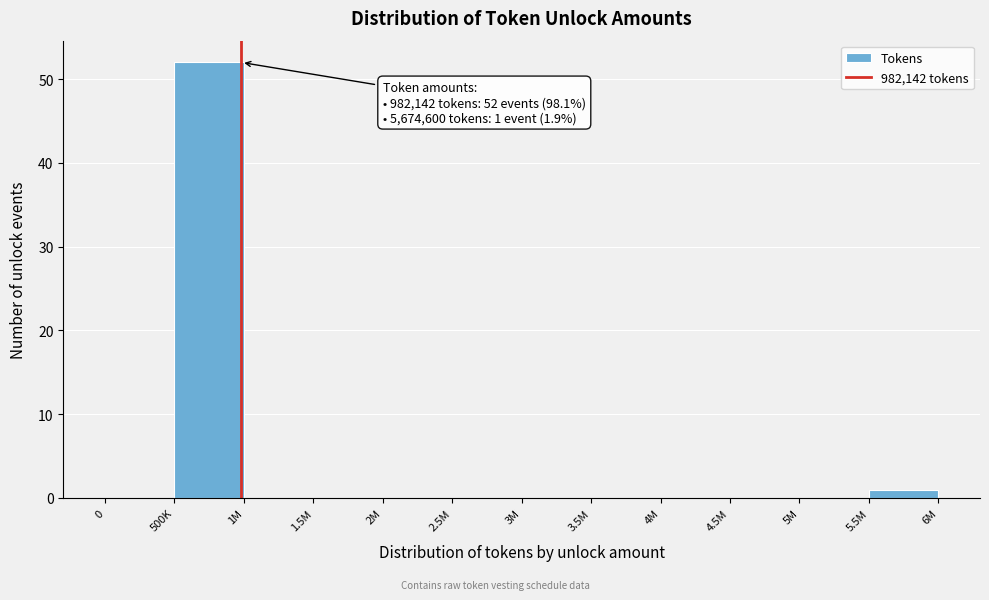

Reading right to left, what are all the values shown in this chart?

5.5M=1	5M=0	4.5M=0	4M=0	3.5M=0	3M=0	2.5M=0	2M=0	1.5M=0	1M=0	500K=52	0=0